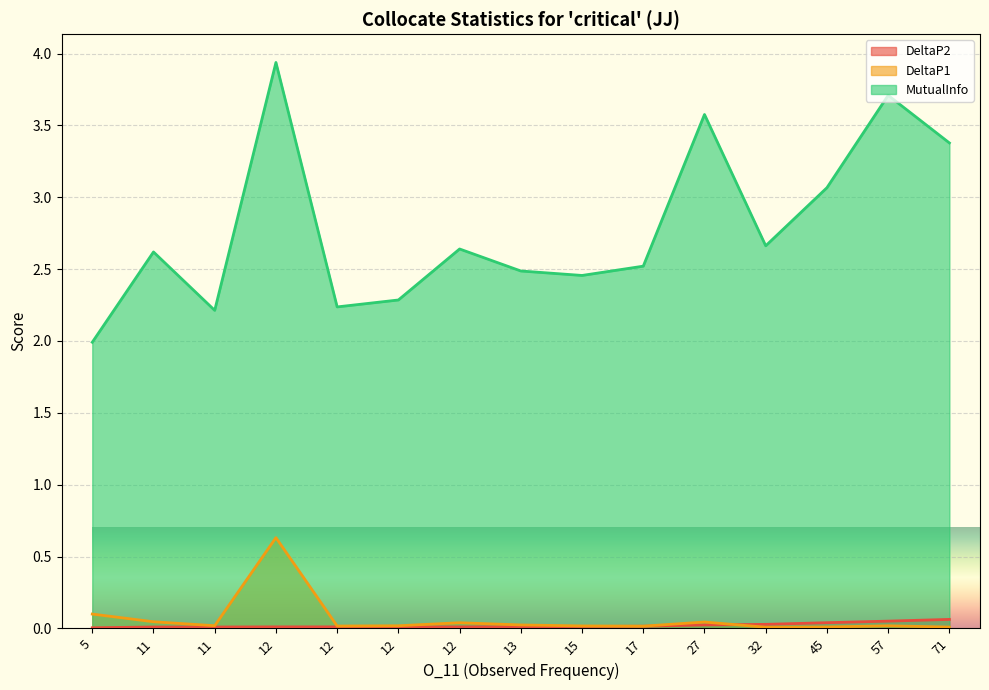

Is the value of DeltaP1 at 27 greater than the value of DeltaP2 at 12?

Yes